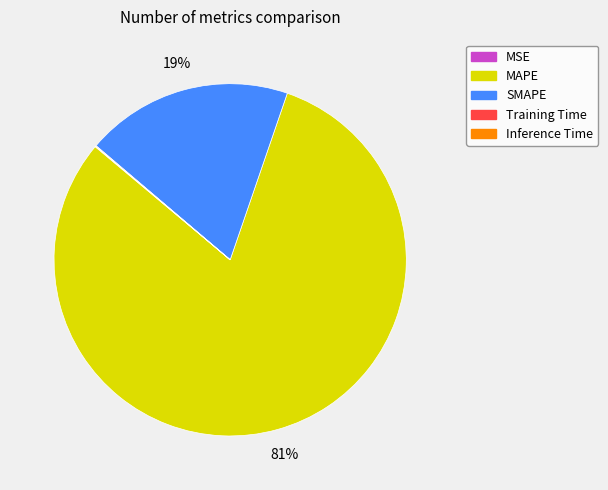

Which category has the biggest portion of the pie?

MAPE